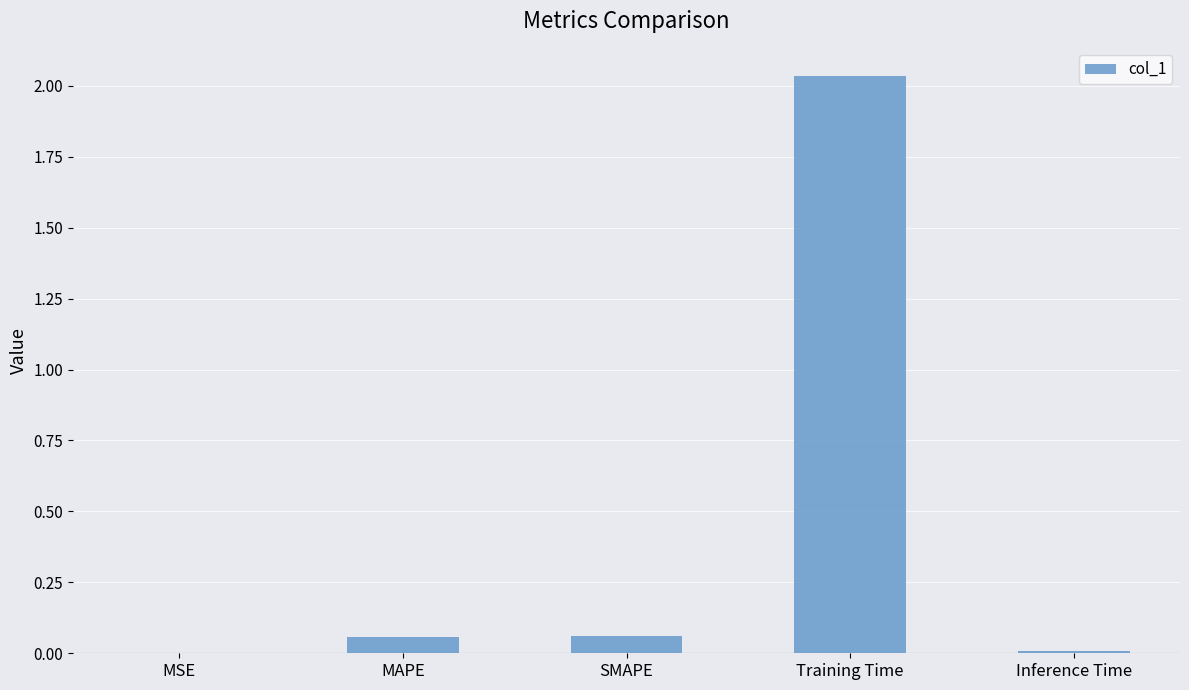

Which has a higher value, MAPE or Inference Time?

MAPE